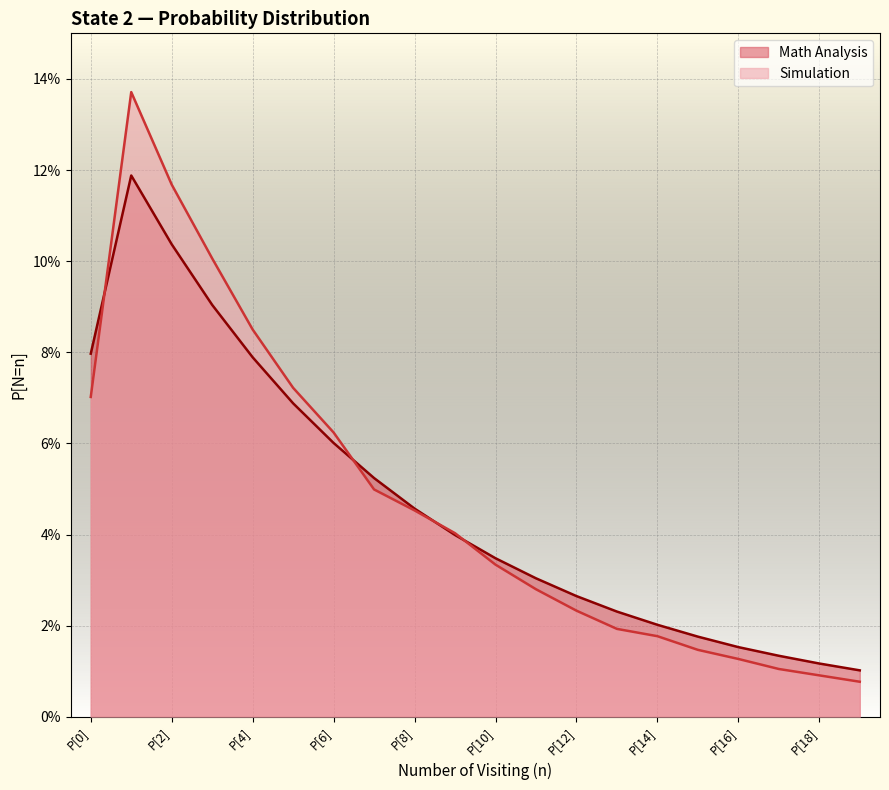

Between P[0] and P[12], which series saw the biggest shift?

Math Analysis